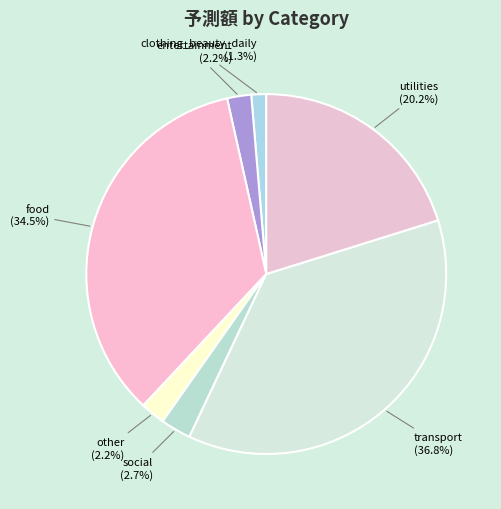

To the nearest percent, what is the combined percentage of food and social?

37%